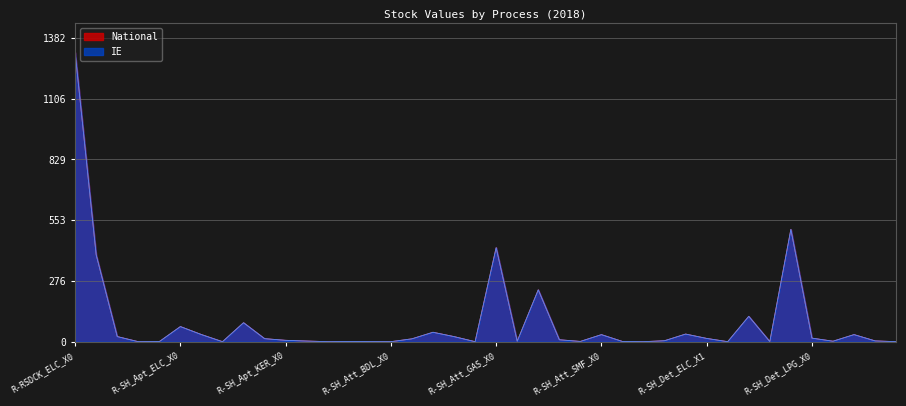

Where is the first local maximum for IE?

R-SH_Apt_ELC_X0